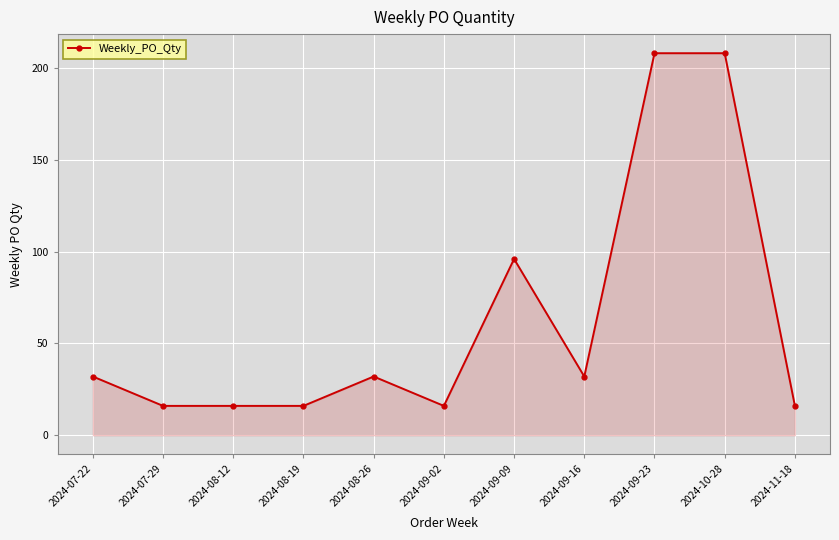

How many distinct data groups are displayed?

1